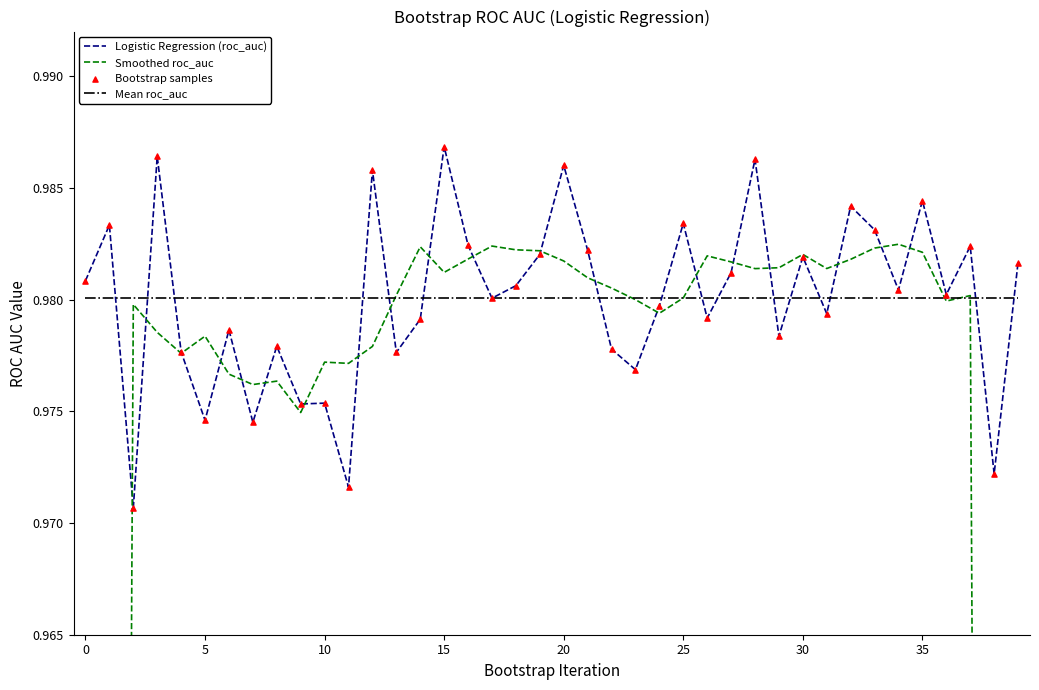

What are all the series names shown in the legend?

Logistic Regression (roc_auc), Smoothed roc_auc, Mean roc_auc, Bootstrap samples